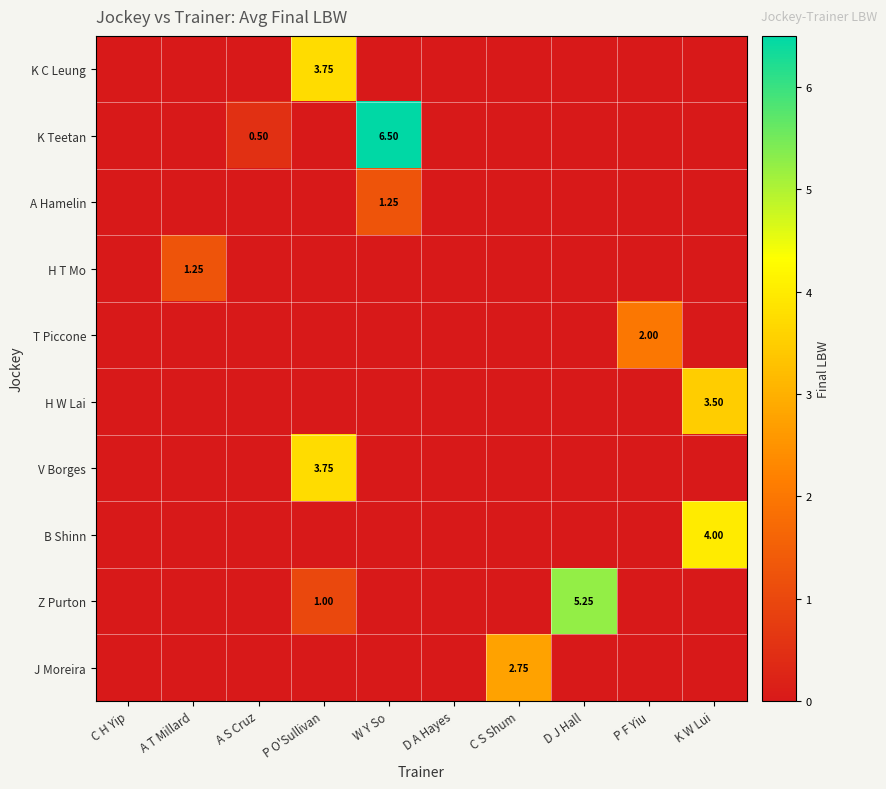

Is it true that J Moreira equals -1.1 at A S Cruz?

False